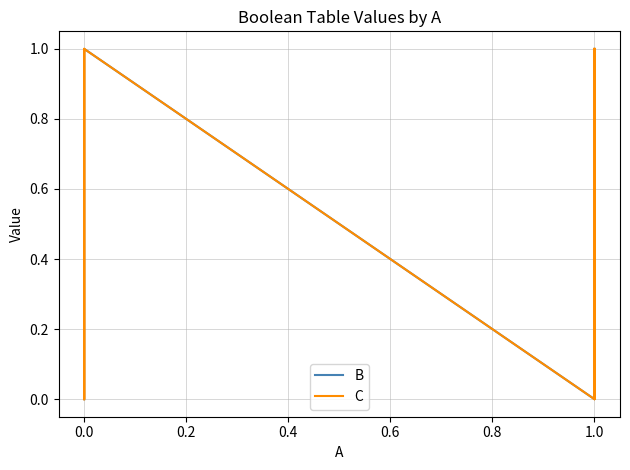

Which series has the largest total across all categories?

B